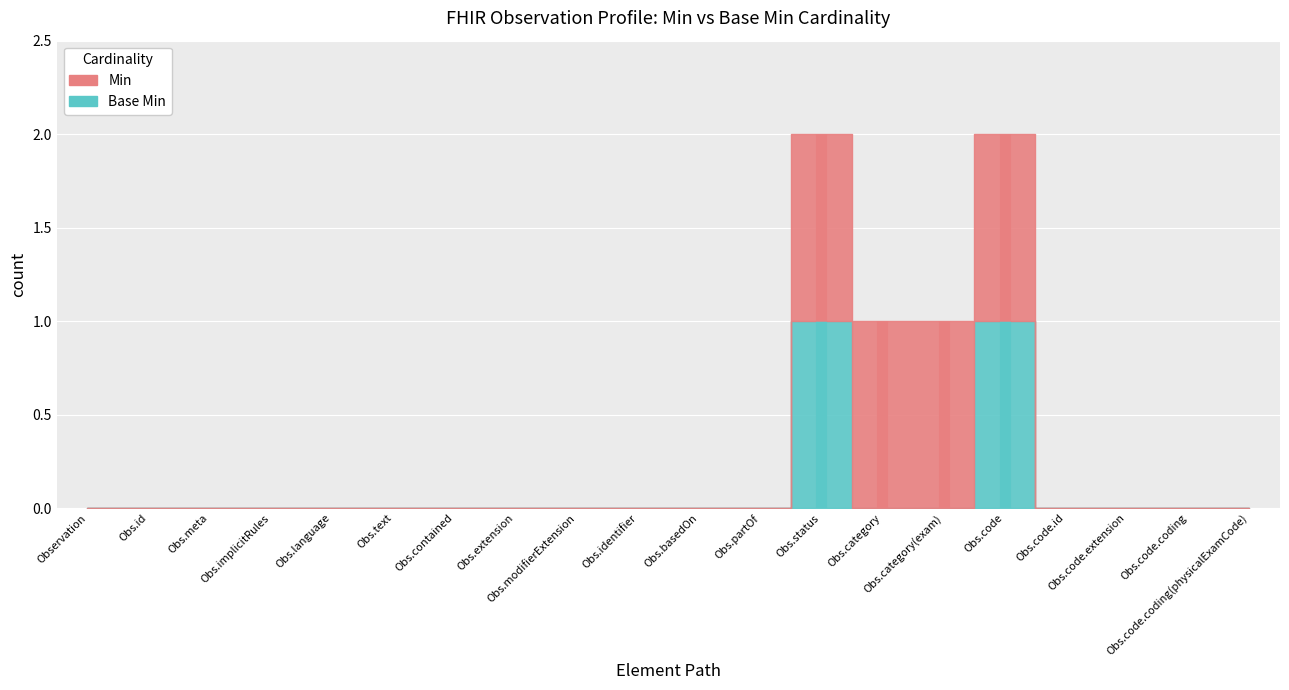

How many distinct data groups are displayed?

2